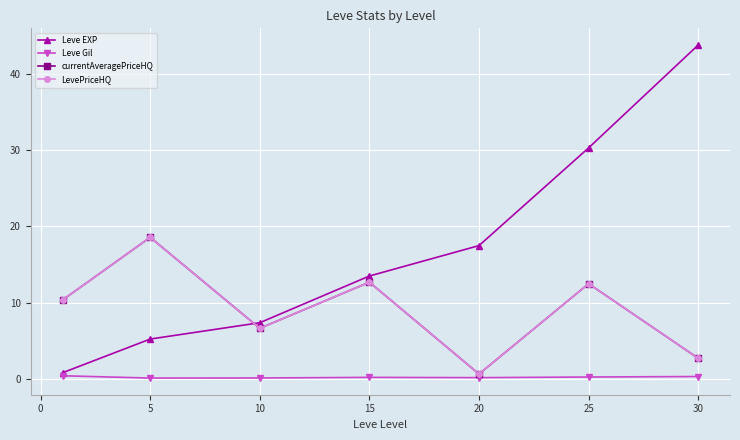

What is the average value of the LevePriceHQ series?

9.2